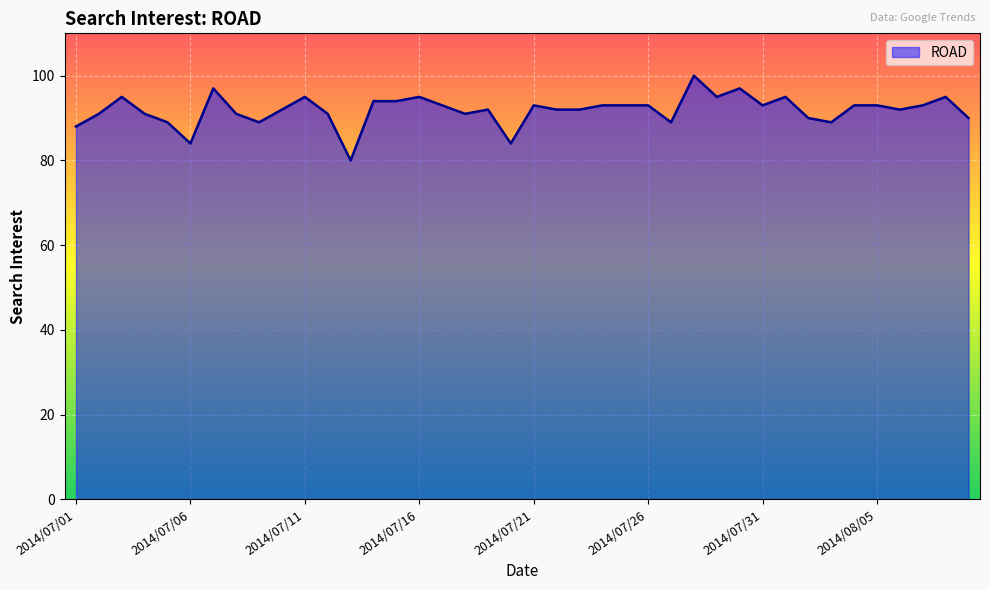

What is the greatest value displayed?

100